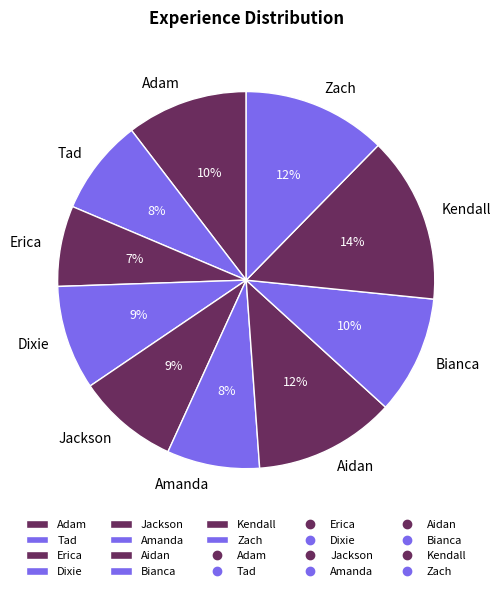

Is it true that Bianca is 10% of the pie?

True